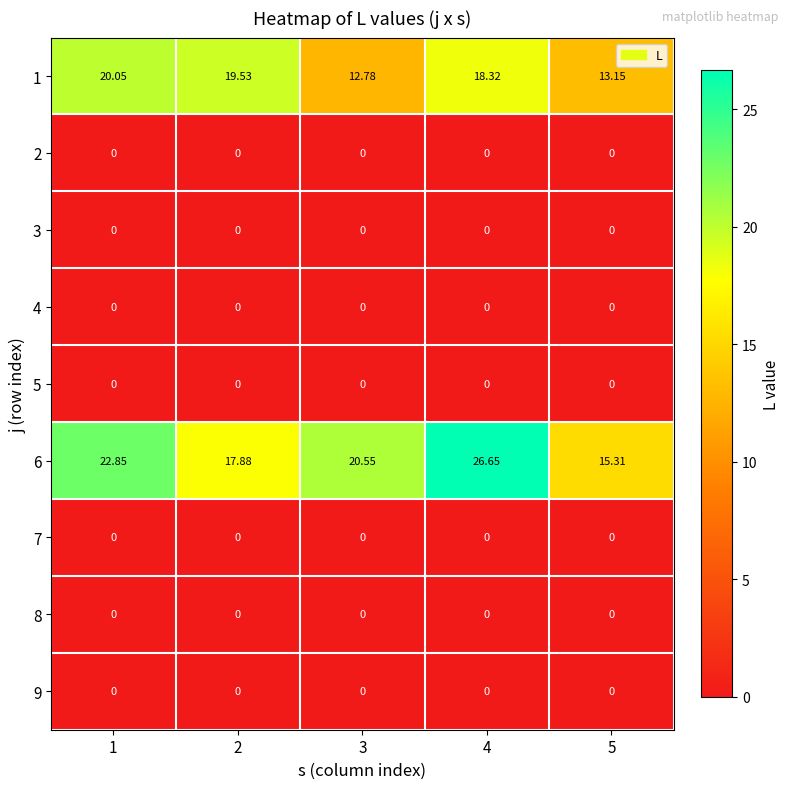

Is the value of 6 at 3 greater than the value of 5 at 2?

Yes